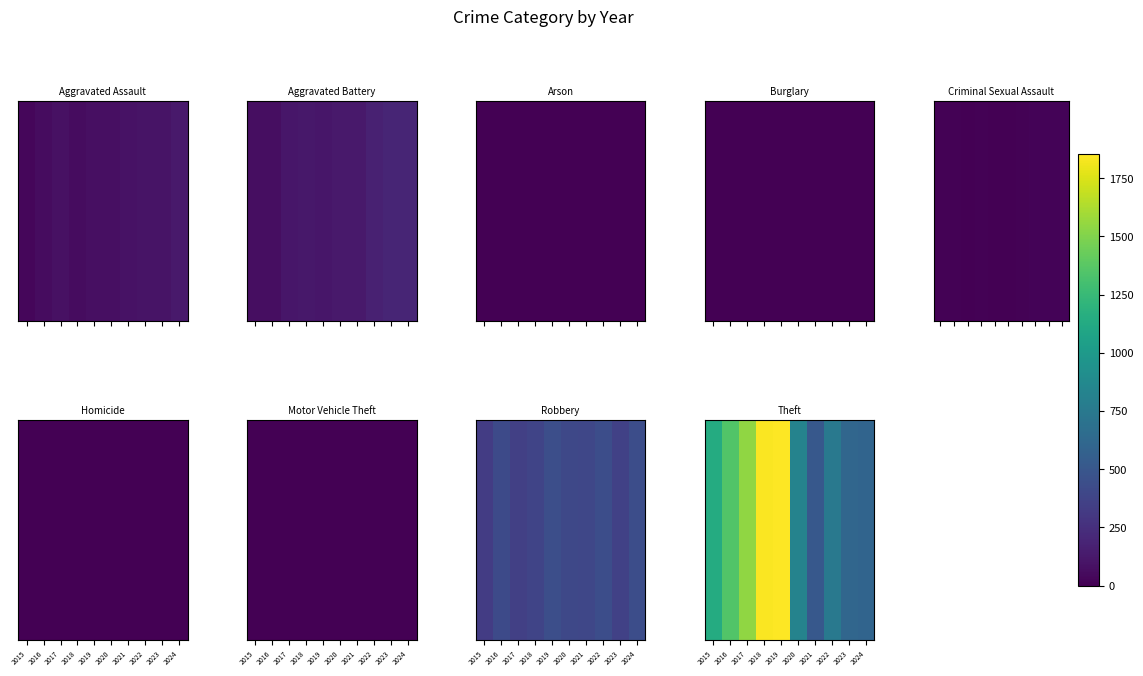

Reading right to left, what are all the values shown in this chart?

595	610	746	511	826	1852	1839	1546	1349	1141